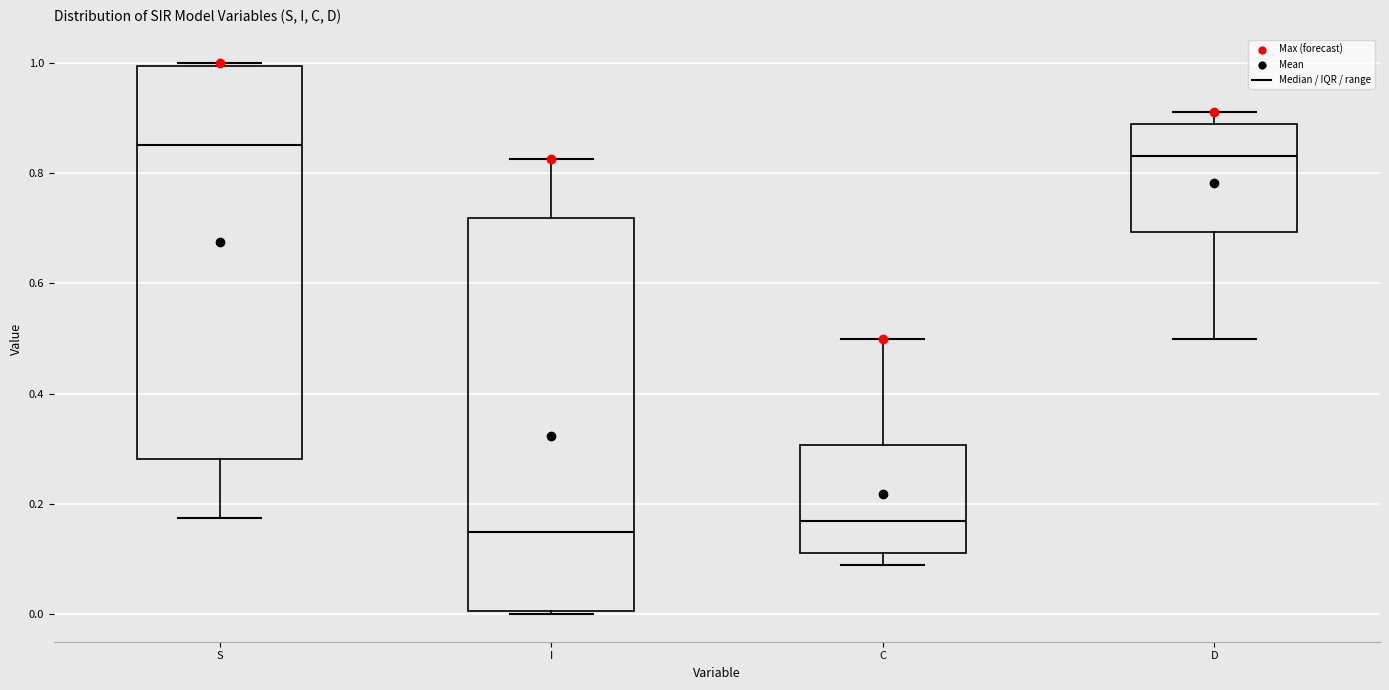

Where is the lower edge of the box for S on the y-axis? The values are not printed on the chart, so give them approximately, as read against the axis.

0.28